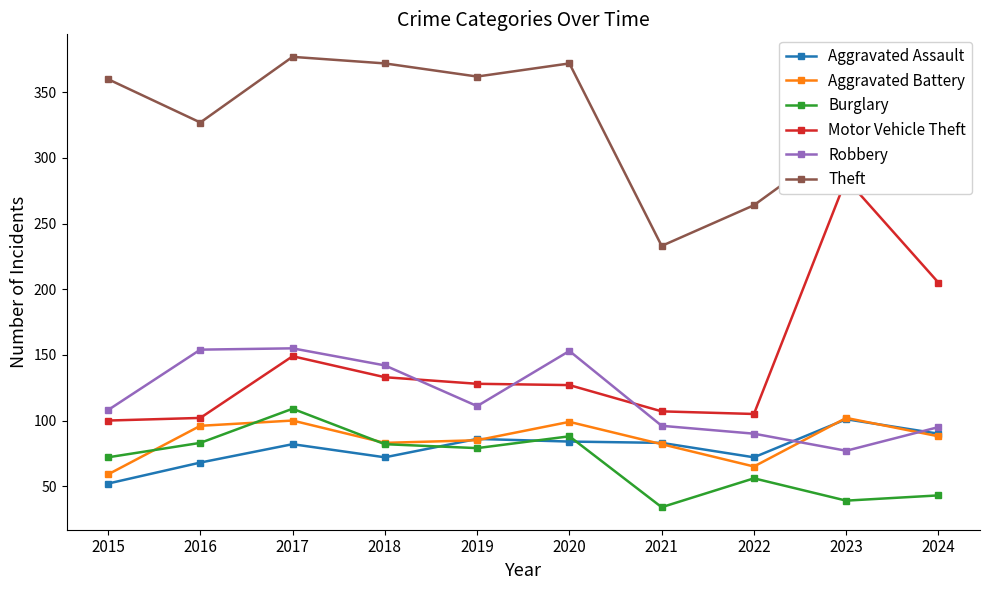

What is the average value of the Aggravated Battery series?

86